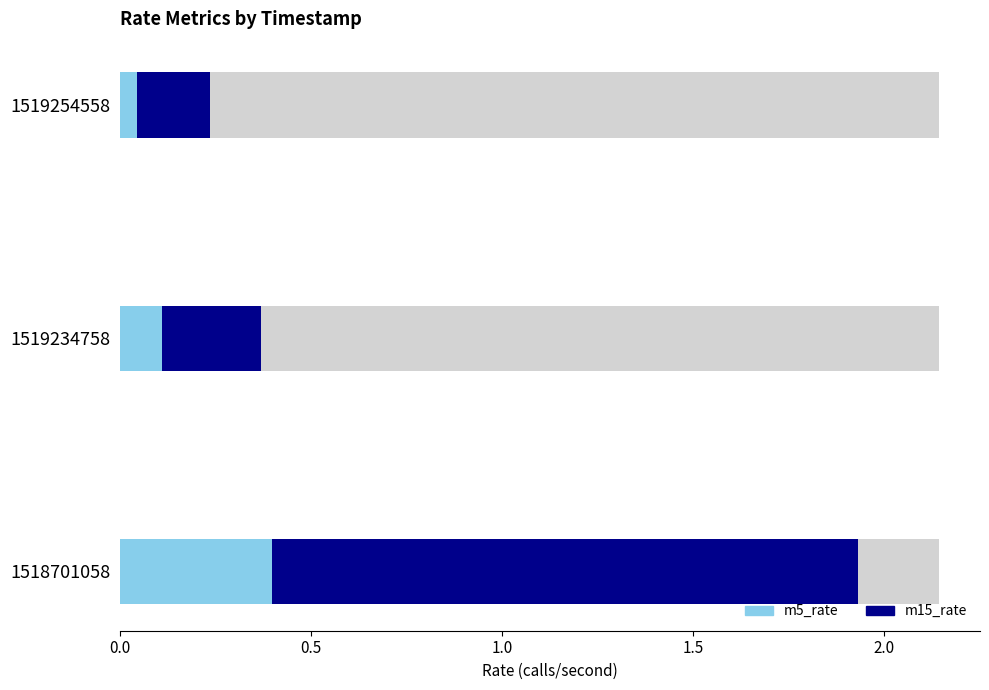

How many bars are there in each group?

2